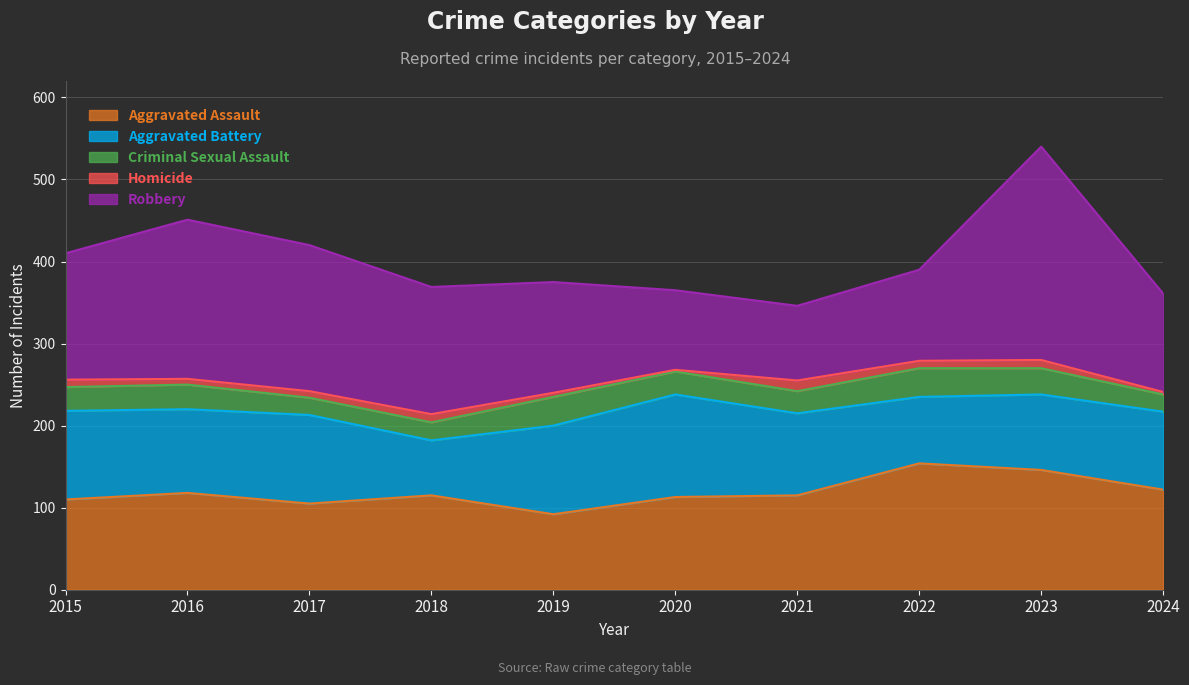

Reading right to left, what are all the values shown in this chart?

Aggravated Assault: 2024=122	2023=146	2022=154	2021=115	2020=113	2019=92	2018=115	2017=105	2016=118	2015=110
Aggravated Battery: 2024=95	2023=92	2022=81	2021=100	2020=125	2019=108	2018=67	2017=108	2016=102	2015=108
Criminal Sexual Assault: 2024=21	2023=32	2022=35	2021=27	2020=28	2019=35	2018=22	2017=21	2016=30	2015=29
Homicide: 2024=3	2023=10	2022=9	2021=13	2020=2	2019=5	2018=10	2017=8	2016=7	2015=9
Robbery: 2024=120	2023=260	2022=111	2021=91	2020=97	2019=135	2018=155	2017=178	2016=194	2015=154